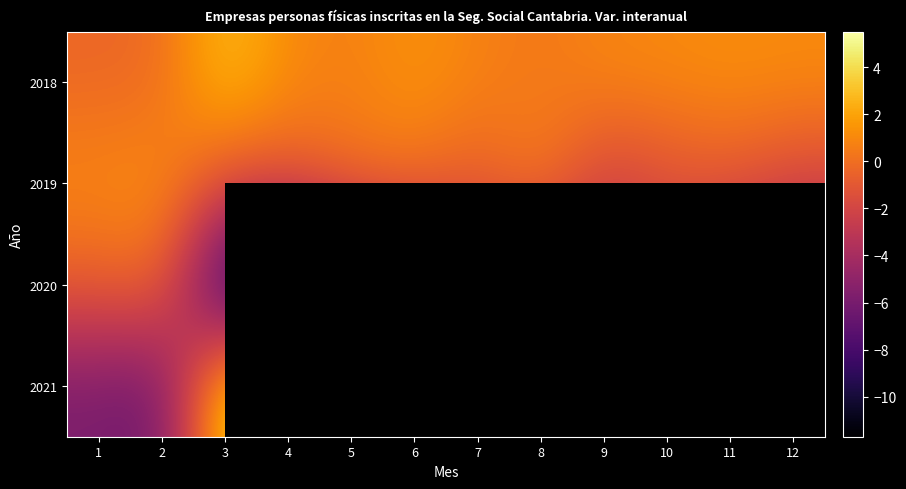

Between 6 and 10, which is larger?

6